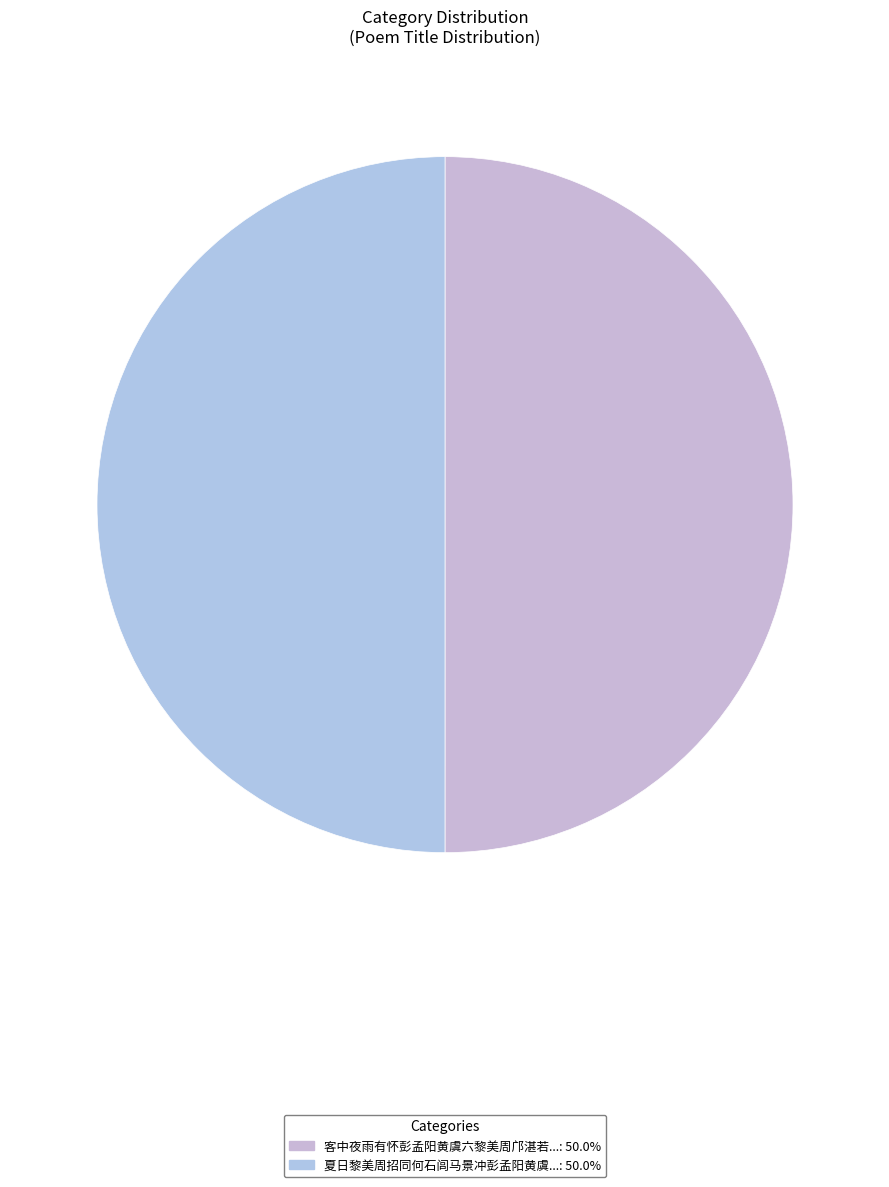

How many slices are in this pie chart?

2